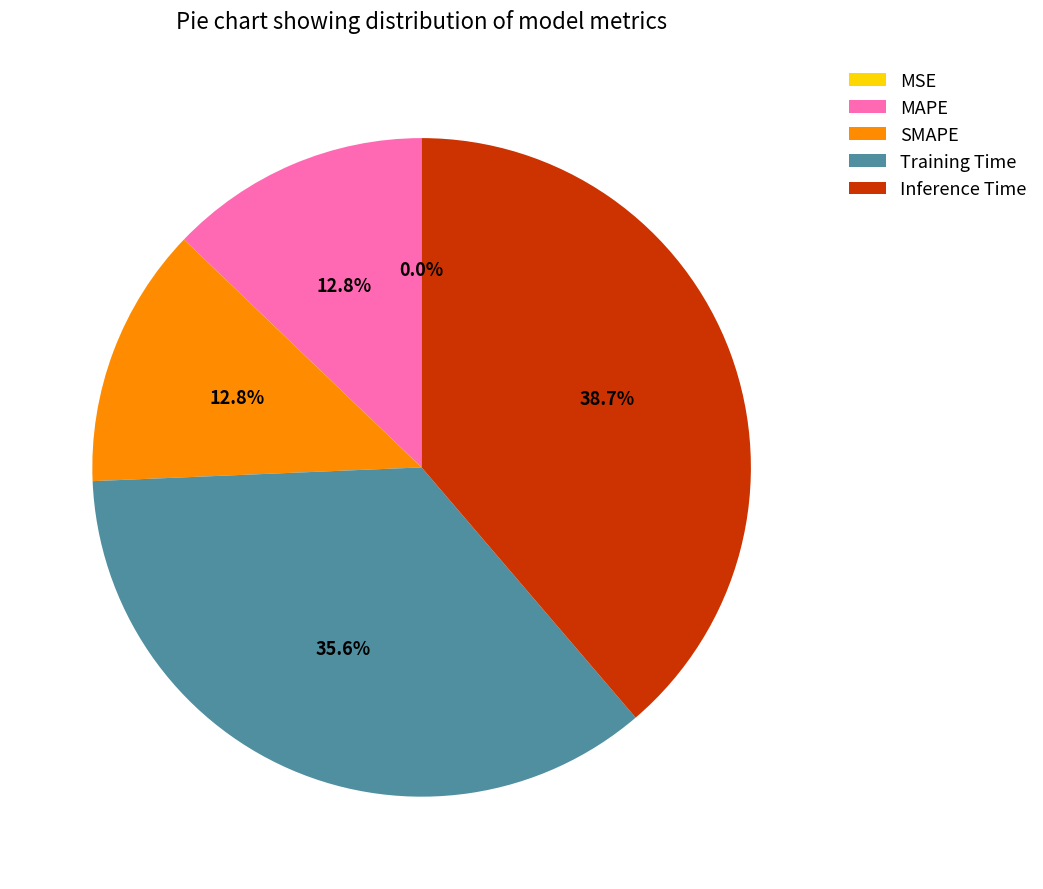

What percentage do SMAPE and Inference Time together represent?

51.6%